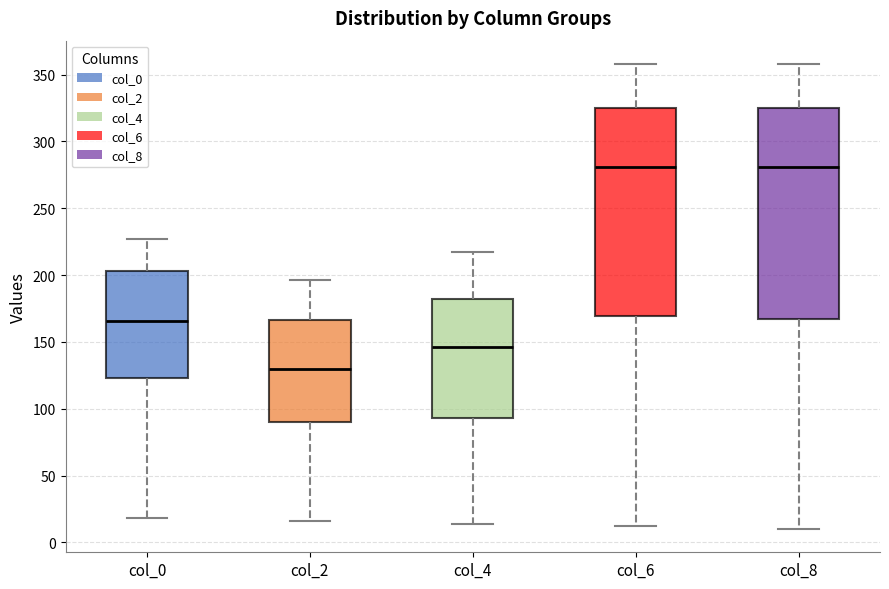

Reading left to right, read every box against the y-axis: the position of its median line, the range the box covers, and the ends of its whiskers. The values are not printed on the chart, so give them approximately, as read against the axis.

col_0: median 165, box 125 to 205, whiskers 20 to 225
col_2: median 130, box 90 to 165, whiskers 15 to 195
col_4: median 145, box 95 to 180, whiskers 15 to 215
col_6: median 280, box 170 to 325, whiskers 10 to 360
col_8: median 280, box 170 to 325, whiskers 10 to 360